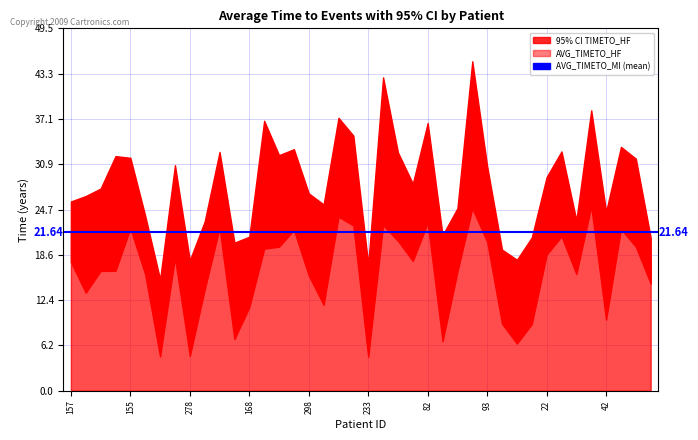

What is the sum of all L95CI_TIMETO_HF values?

647.2